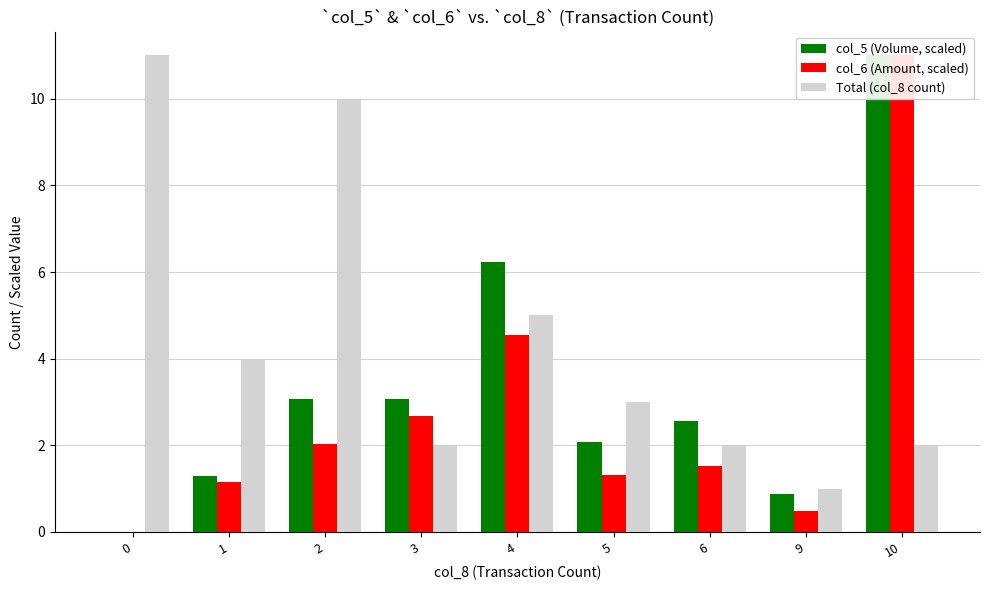

How many positive values does the col_5 (Volume, scaled) series have?

8